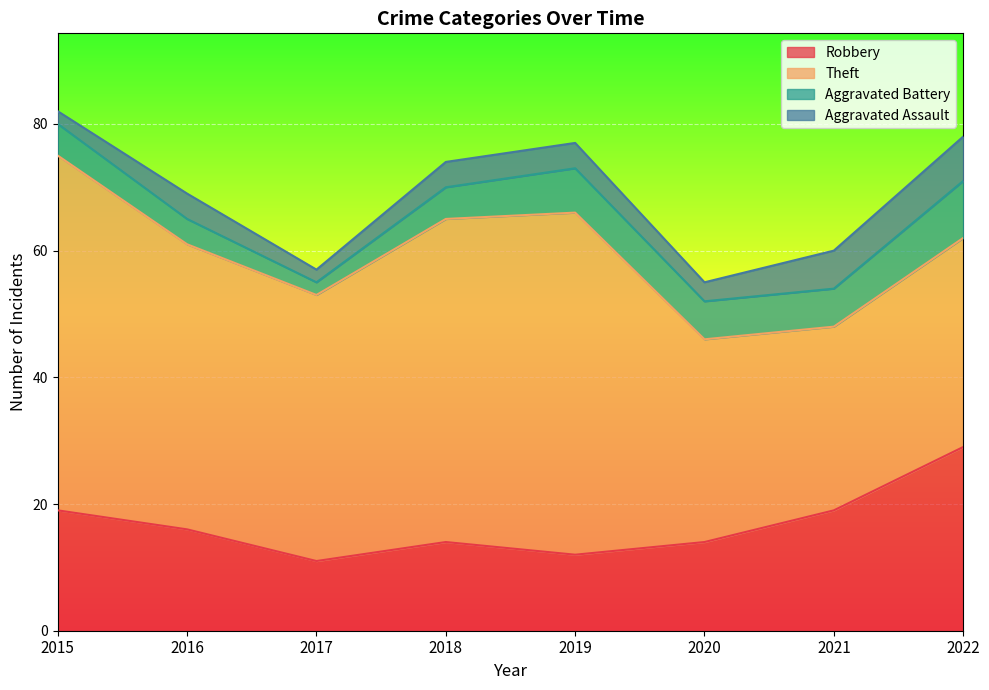

What value does the Aggravated Assault series have at 2021?

6